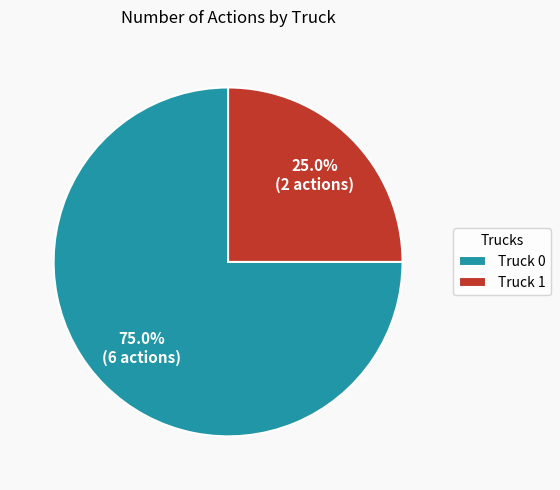

To the nearest percent, what is the difference between the Truck 1 and Truck 0 slice percentages?

50%